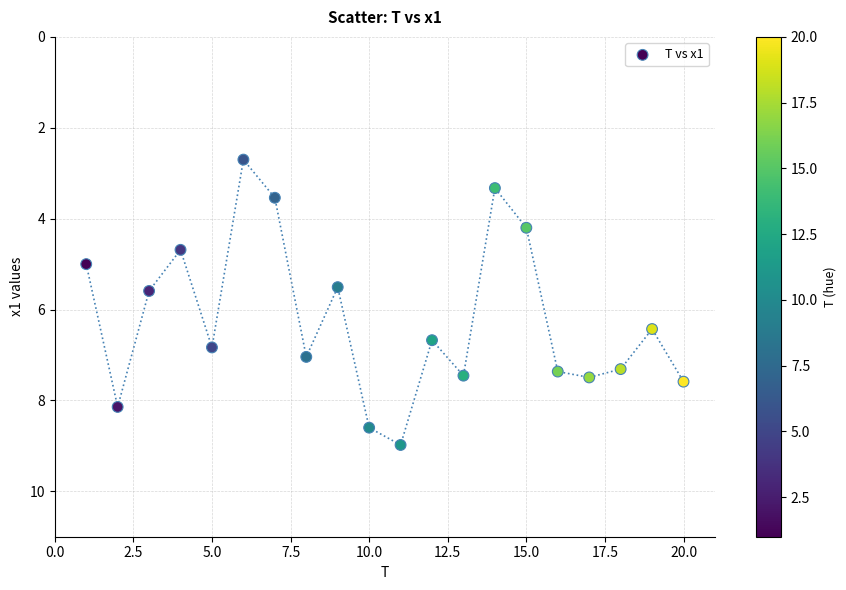

What is the range of Y values (max minus min)?

6.3